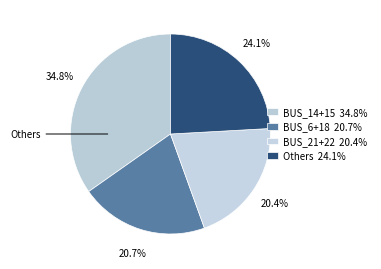

How many slices are in this pie chart?

4